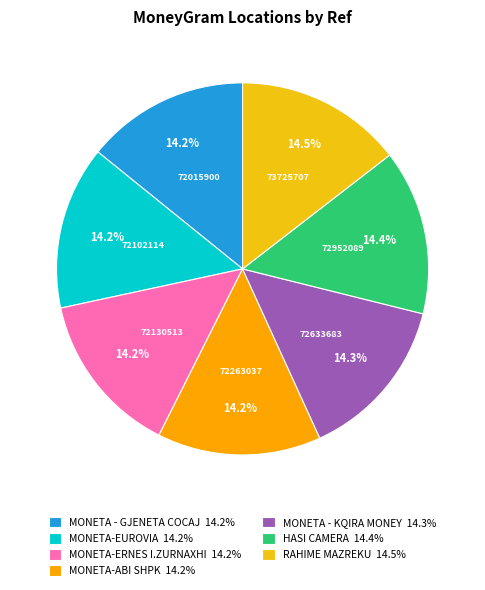

To the nearest percent, what portion does MONETA-EUROVIA represent?

14%